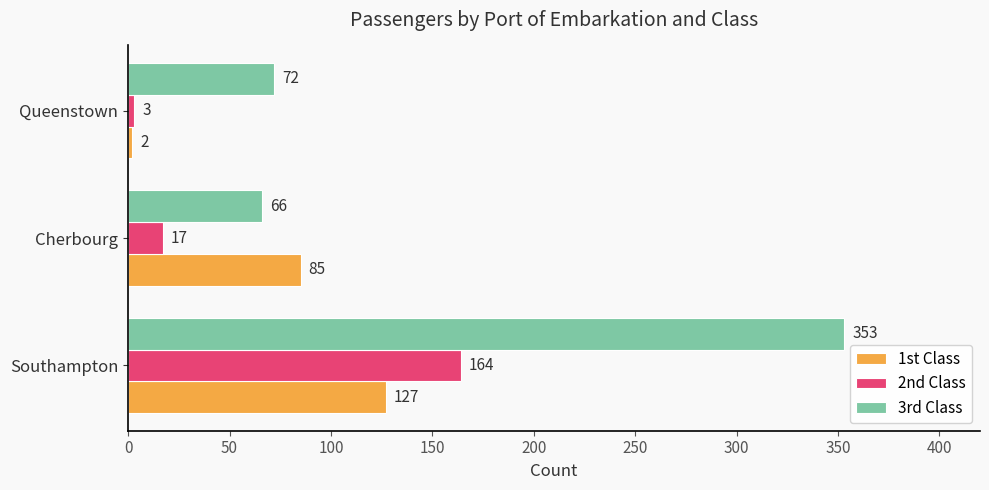

At how many categories does at least one series exceed 229?

1